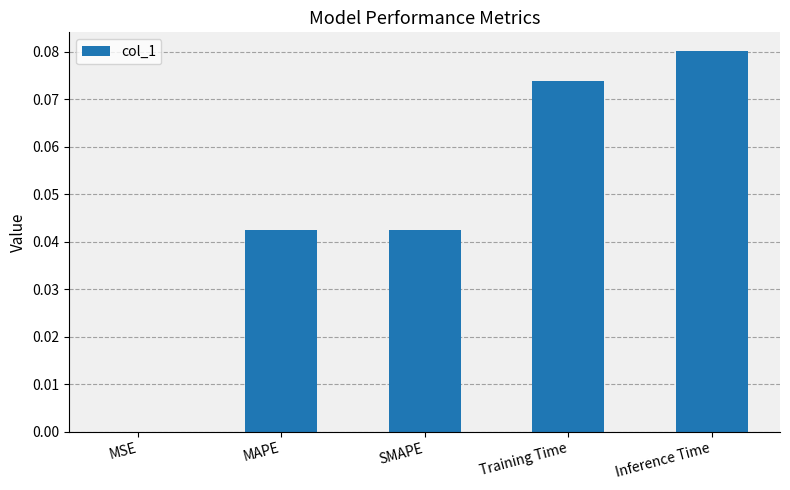

Which label corresponds to the largest value in the chart?

Inference Time